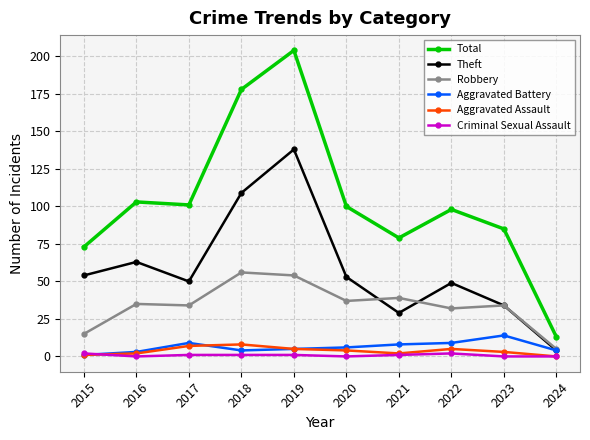

Does the chart display data point markers on the line(s)?

Yes